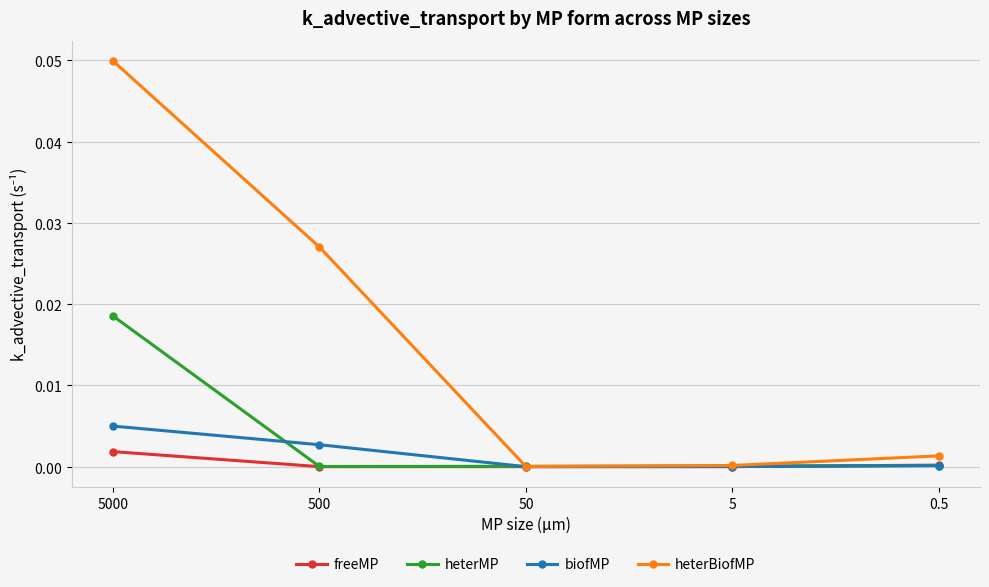

Where is the first local minimum for freeMP?

500